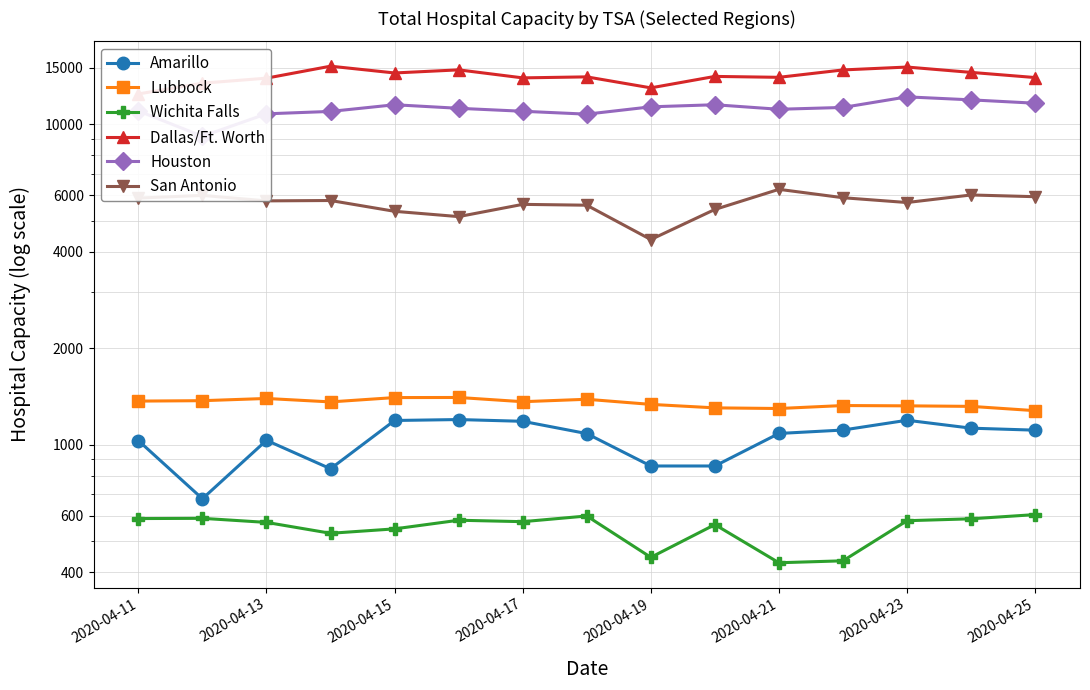

What is the sum of all Amarillo values?

15574